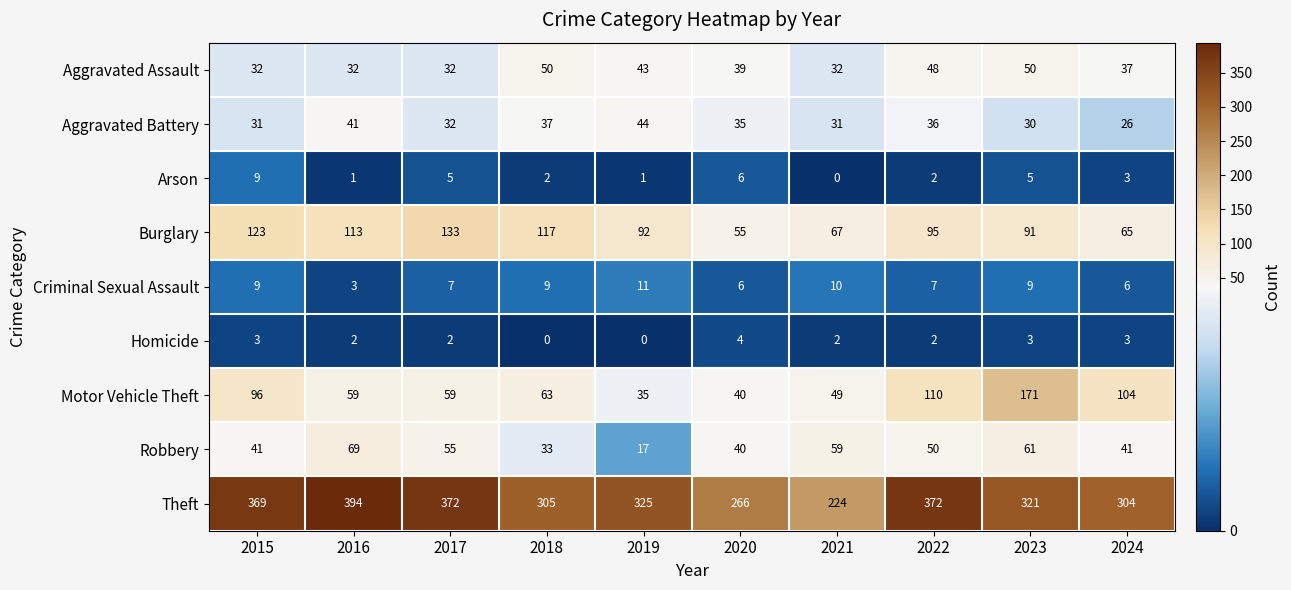

What is the total value across all series at 2018?

616